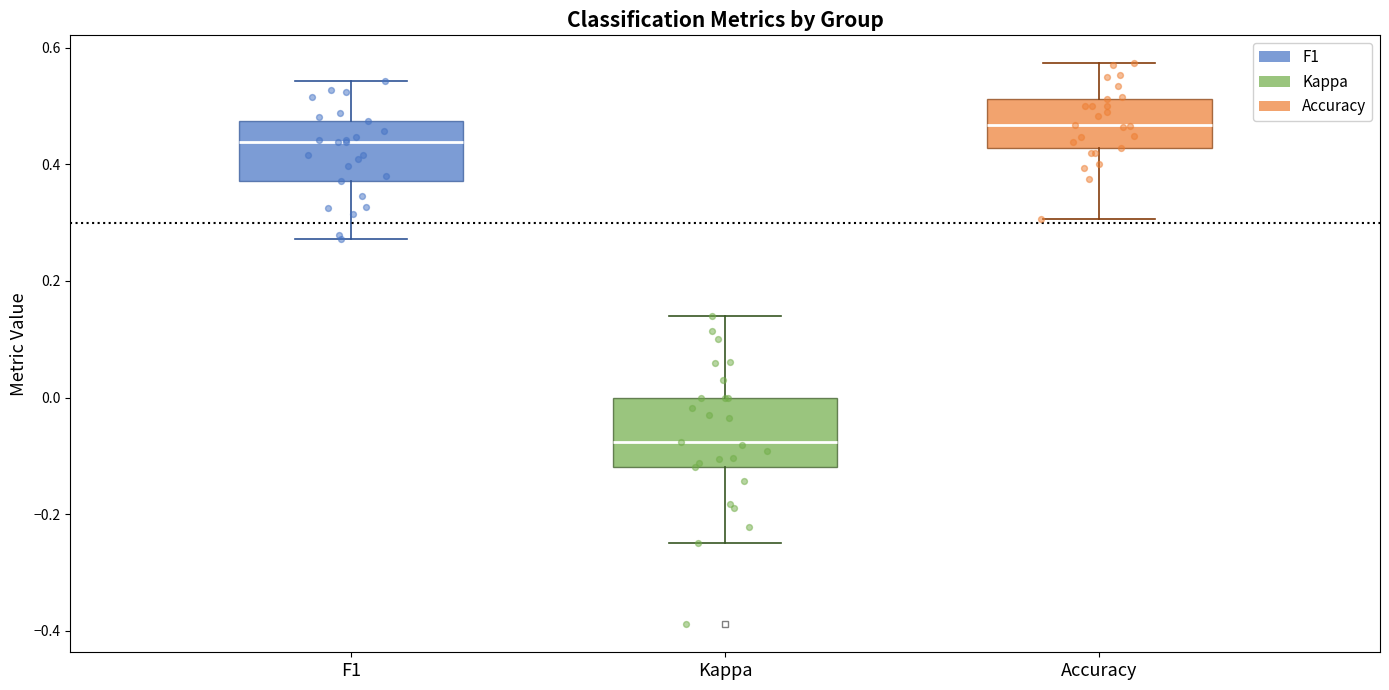

Reading left to right, read every box against the y-axis: the position of its median line, the range the box covers, and the ends of its whiskers. The values are not printed on the chart, so give them approximately, as read against the axis.

F1: median 0.44, box 0.38 to 0.48, whiskers 0.28 to 0.54
Kappa: median -0.08, box -0.12 to 0.00, whiskers -0.24 to 0.14
Accuracy: median 0.46, box 0.42 to 0.52, whiskers 0.30 to 0.58